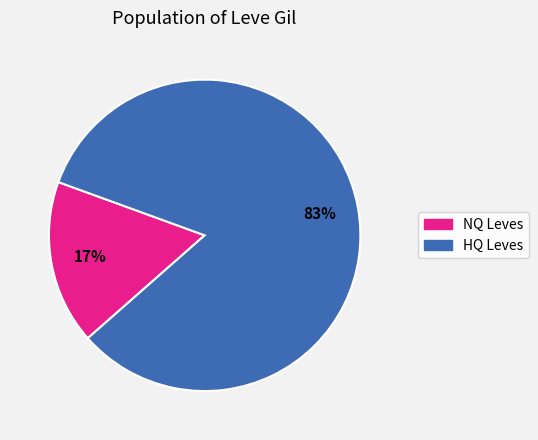

The HQ Leves slice represents 76% of the pie. True or false?

False